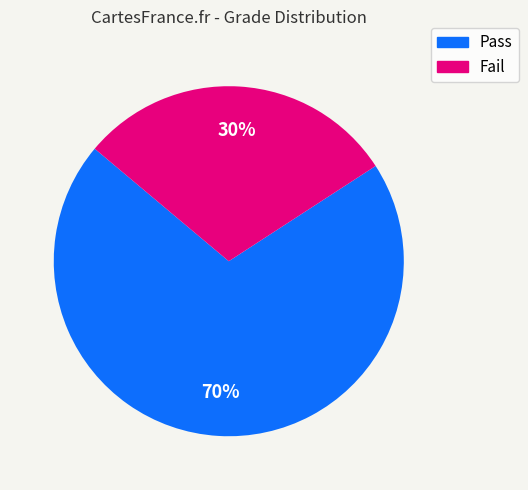

To the nearest percent, what is the average slice percentage?

50%